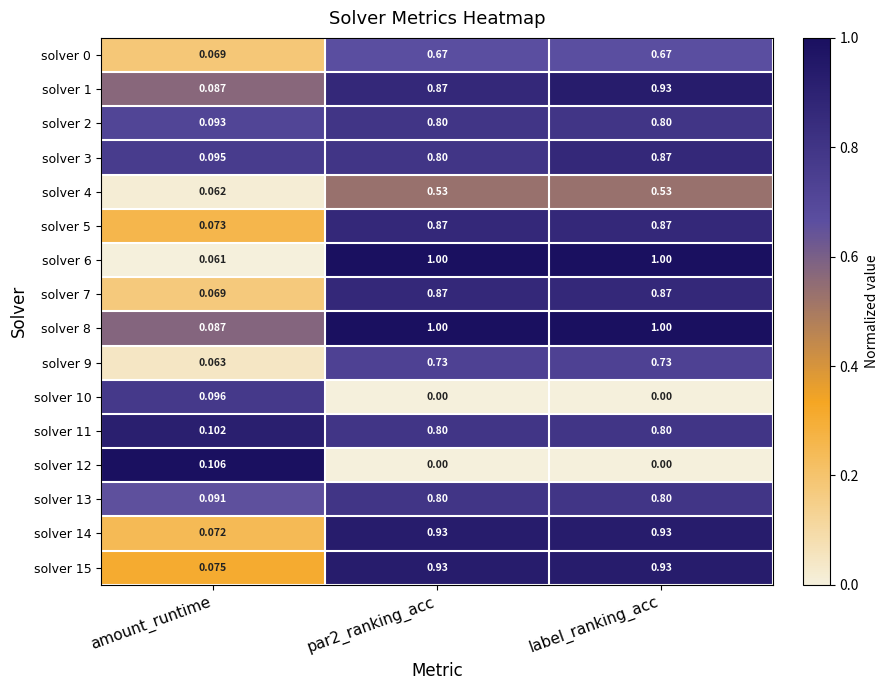

Where is solver 15 nearest to the value 0?

amount_runtime